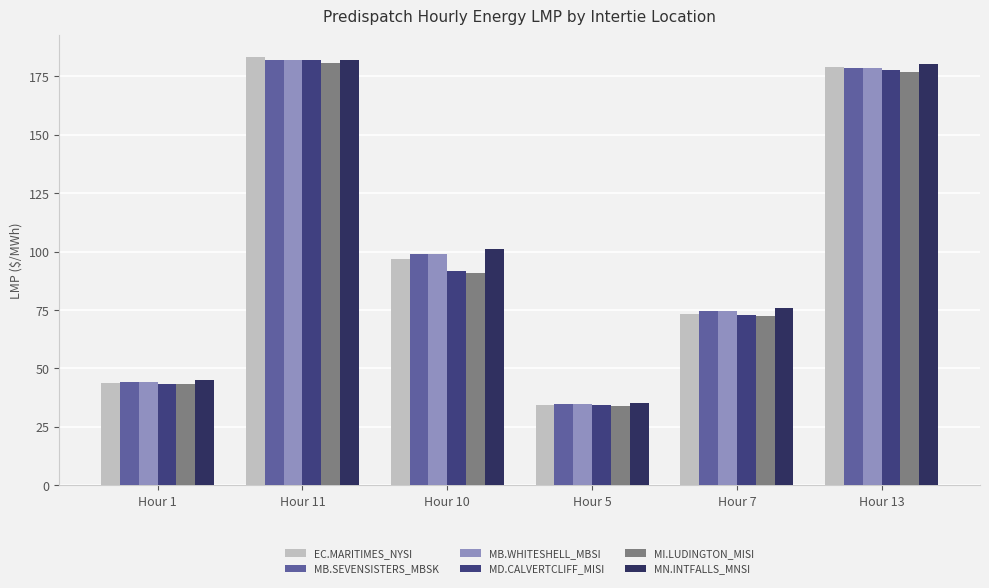

Reading left to right, extract all data points from this chart.

EC.MARITIMES_NYSI: 43.6	183.4	97.0	34.4	73.3	178.9
MB.SEVENSISTERS_MBSK: 44.3	182.0	98.9	34.6	74.6	178.8
MB.WHITESHELL_MBSI: 44.3	182.0	98.9	34.6	74.6	178.8
MD.CALVERTCLIFF_MISI: 43.5	182.0	91.7	34.2	73.0	177.9
MI.LUDINGTON_MISI: 43.2	180.5	91.0	33.9	72.5	176.9
MN.INTFALLS_MNSI: 45.0	182.0	101.0	35.2	75.7	180.1